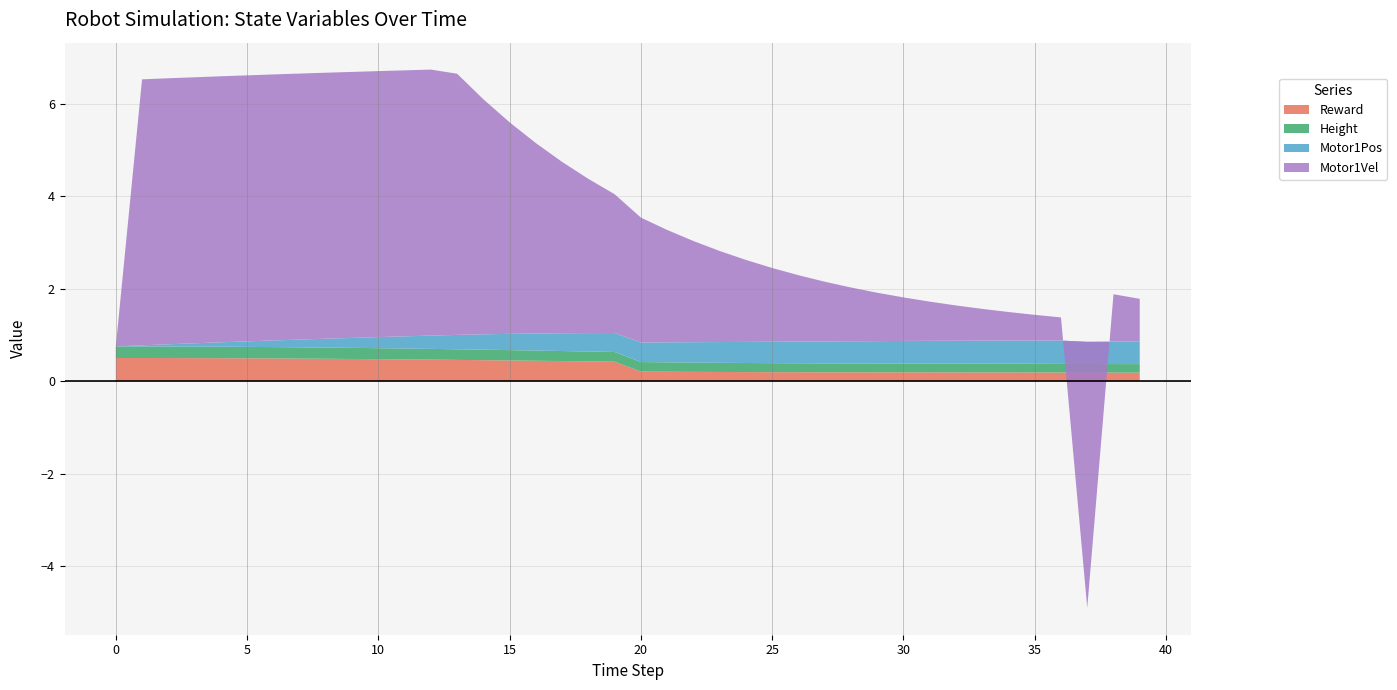

Reading left to right, what are all the values shown in this chart?

Reward: 0.5	0.5	0.5	0.5	0.5	0.5	0.5	0.5	0.5	0.5	0.5	0.5	0.5	0.5	0.5	0.4	0.4	0.4	0.4	0.4	0.2	0.2	0.2	0.2	0.2	0.2	0.2	0.2	0.2	0.2	0.2	0.2	0.2	0.2	0.2	0.2	0.2	0.2	0.2	0.2
Height: 0.3	0.3	0.3	0.2	0.2	0.2	0.2	0.2	0.2	0.2	0.2	0.2	0.2	0.2	0.2	0.2	0.2	0.2	0.2	0.2	0.2	0.2	0.2	0.2	0.2	0.2	0.2	0.2	0.2	0.2	0.2	0.2	0.2	0.2	0.2	0.2	0.2	0.2	0.2	0.2
Motor1Pos: 0.0	0.0	0.0	0.1	0.1	0.1	0.1	0.2	0.2	0.2	0.2	0.3	0.3	0.3	0.3	0.4	0.4	0.4	0.4	0.4	0.4	0.4	0.4	0.4	0.5	0.5	0.5	0.5	0.5	0.5	0.5	0.5	0.5	0.5	0.5	0.5	0.5	0.5	0.5	0.5
Motor1Vel: 0.0	5.8	5.8	5.8	5.8	5.8	5.8	5.8	5.8	5.8	5.8	5.8	5.8	5.7	5.1	4.6	4.1	3.7	3.3	3.0	2.7	2.4	2.2	2.0	1.8	1.6	1.4	1.3	1.2	1.0	0.9	0.8	0.8	0.7	0.6	0.6	0.5	-5.8	1.0	0.9